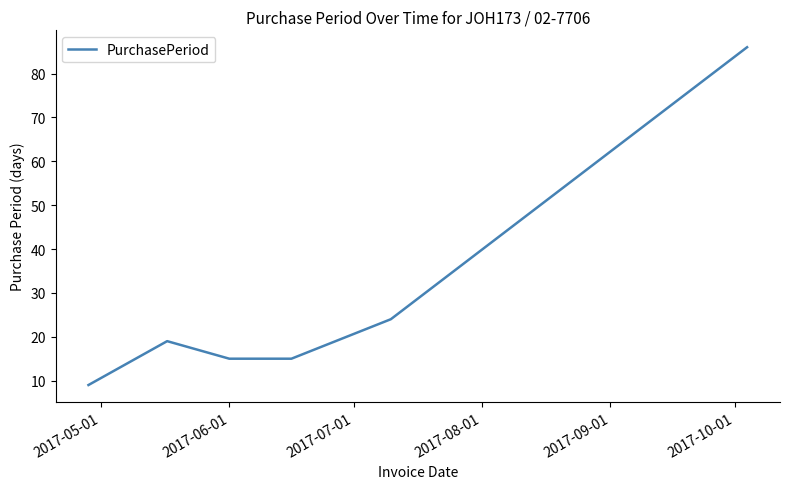

What is the minimum value shown in the chart?

9